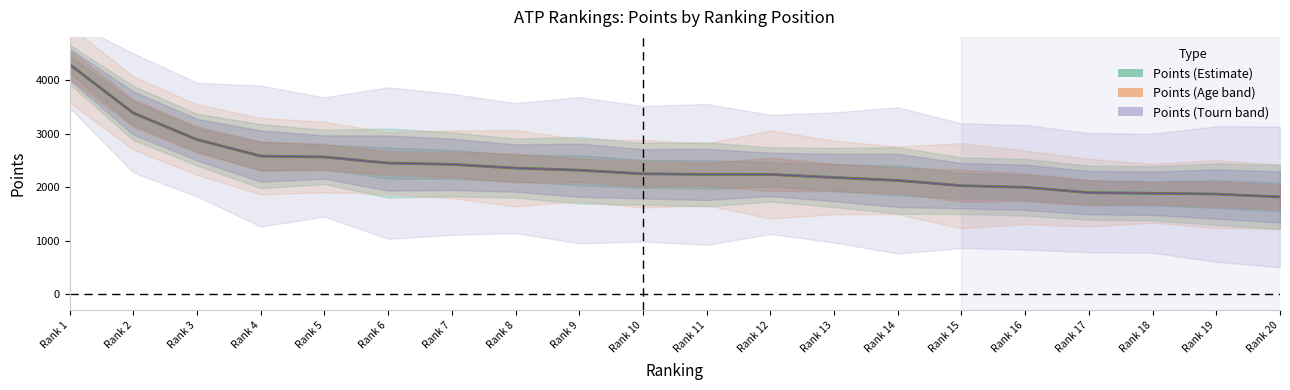

Which series has the largest total across all categories?

Points